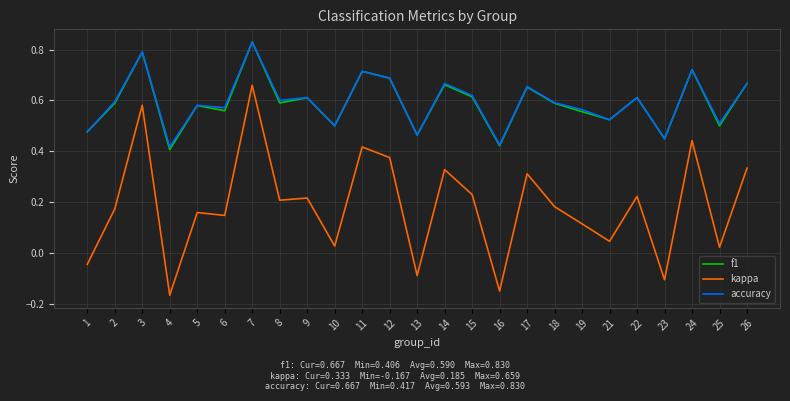

What is the total value across all series at 6?

1.3